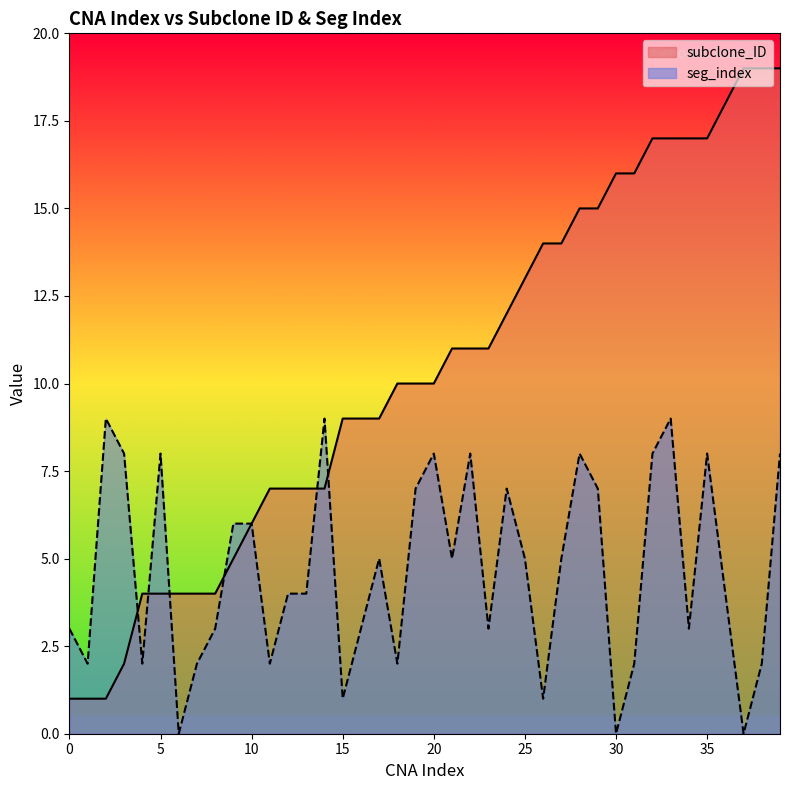

The value of subclone_ID at 10 is 6. True or false?

True